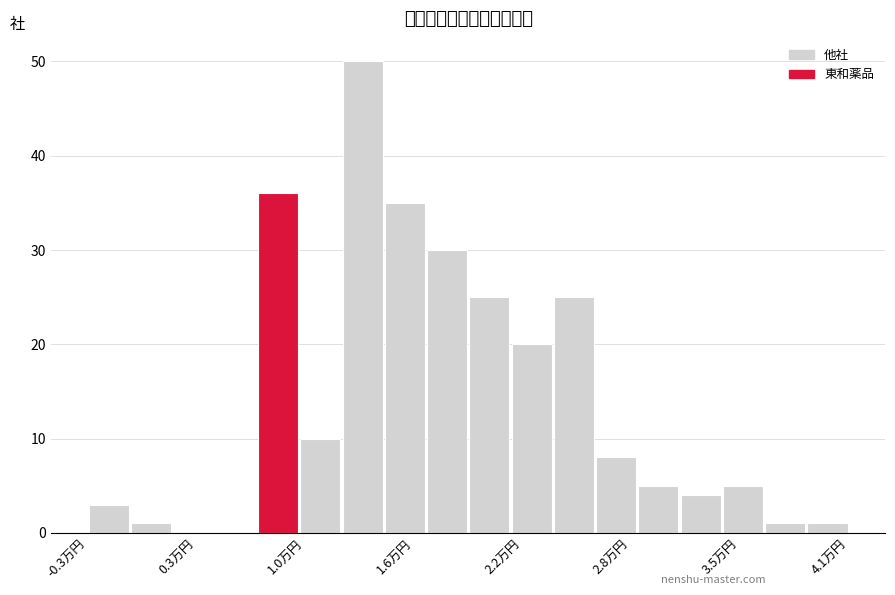

Read against the x-axis, roughly where is the centre of the tallest bar?

1.3